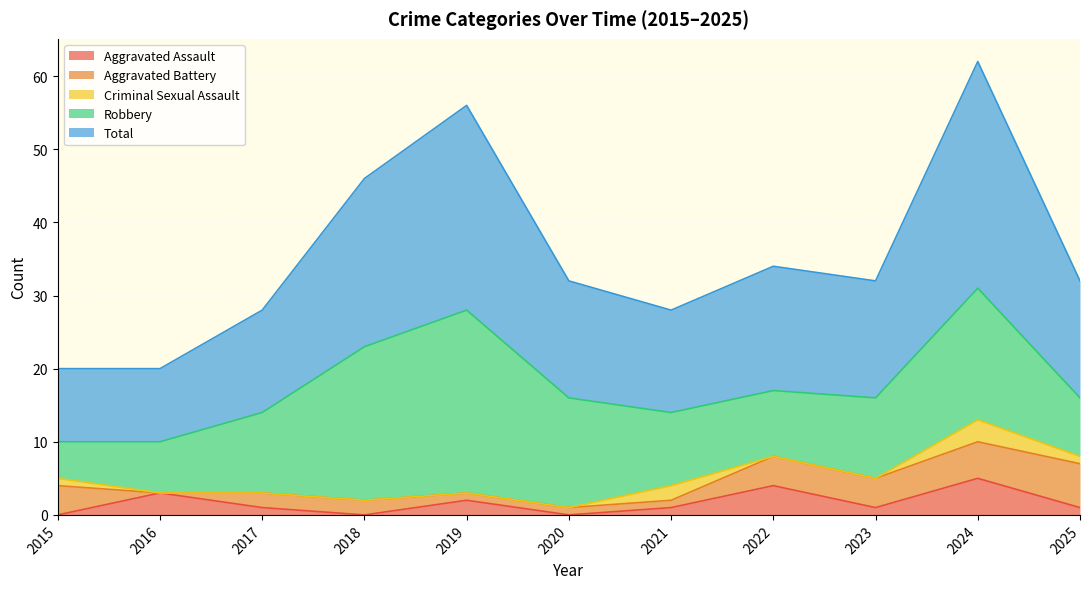

What is the greatest value displayed?

31